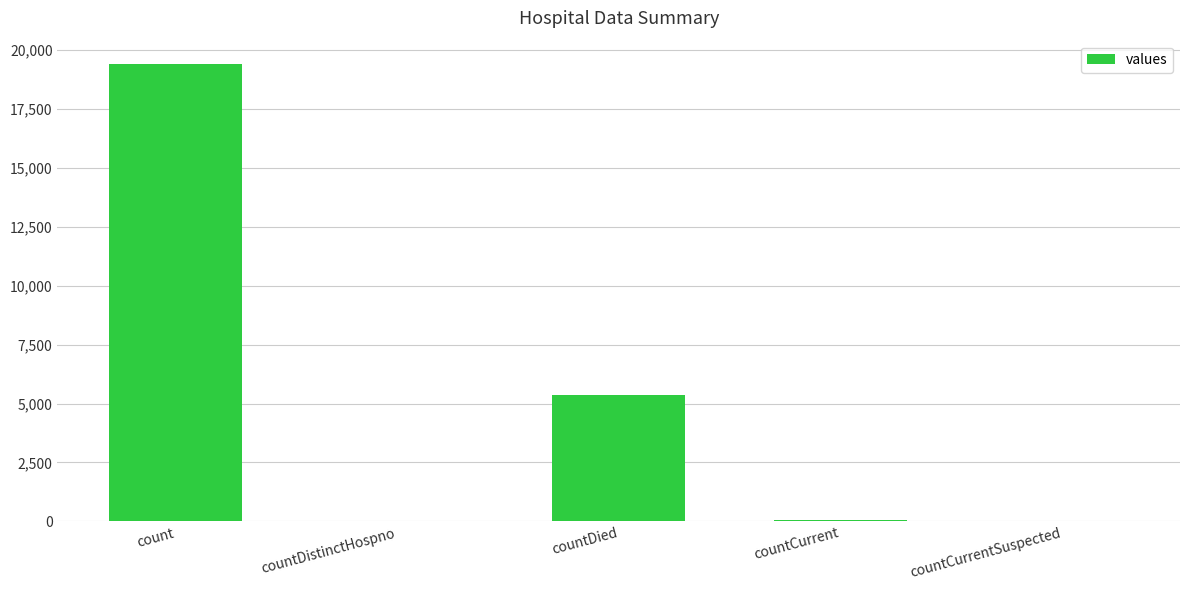

What is the sum of all values?

24875